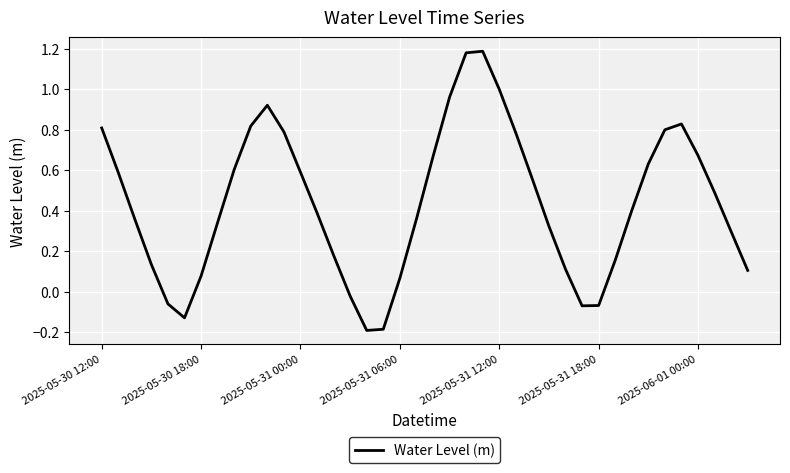

What is the difference between the maximum and minimum values?

1.4